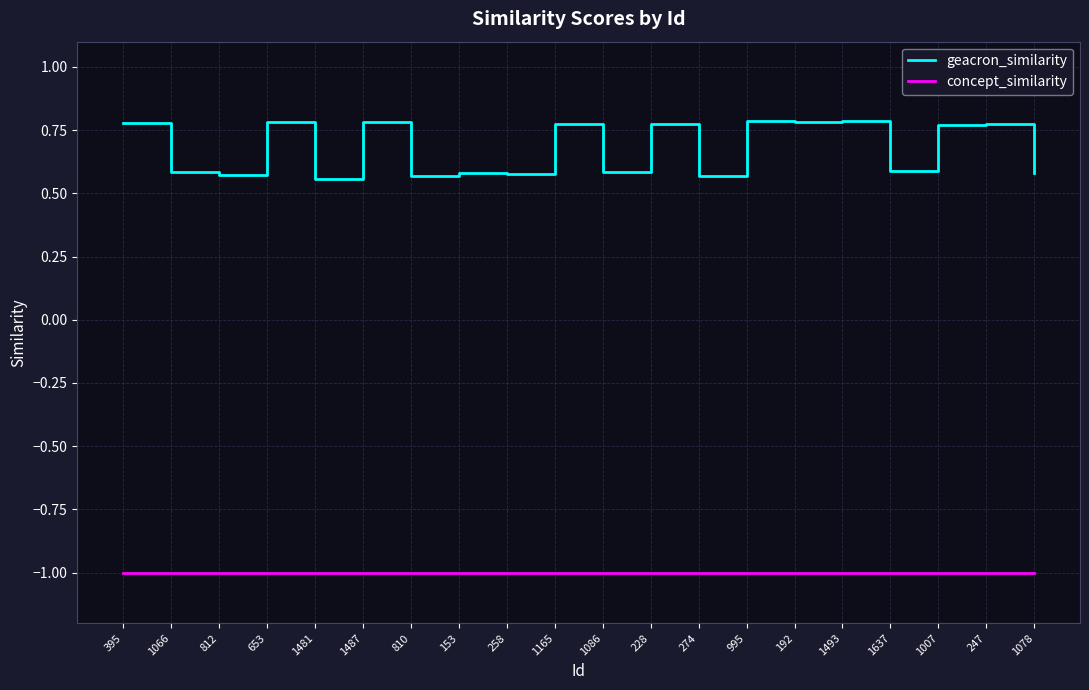

What is the lowest value of the concept_similarity series?

-1.0